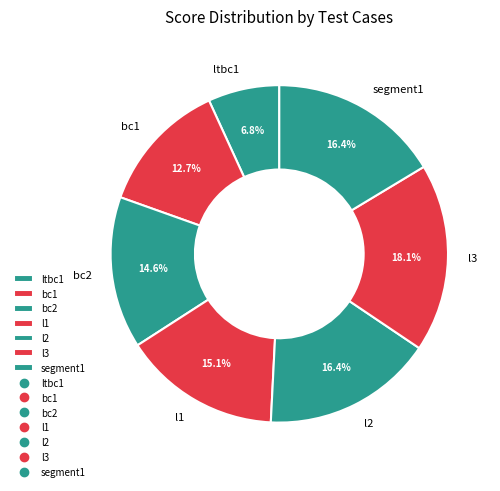

How many segments does this pie chart have?

7